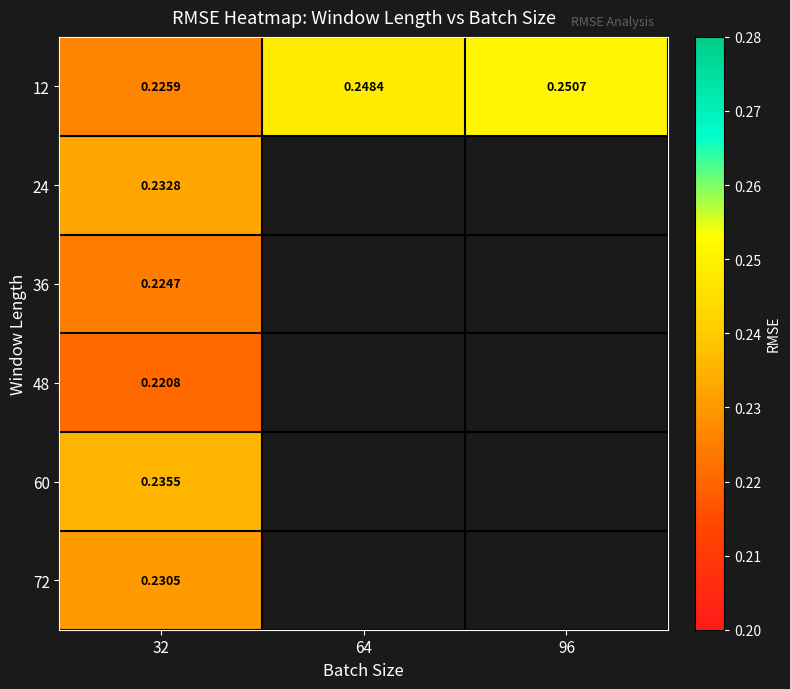

What is the total value across all series at 32?

1.4